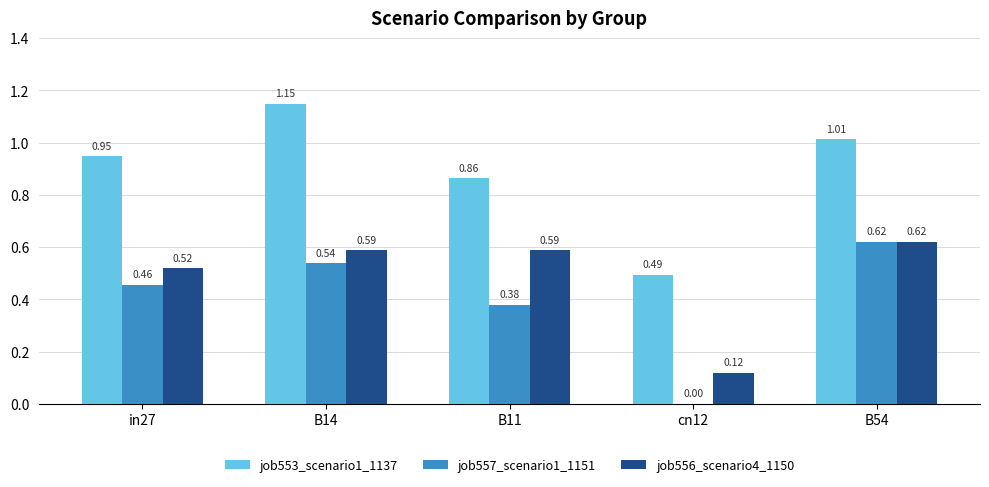

Which series changed the most between B11 and B54?

job557_scenario1_1151